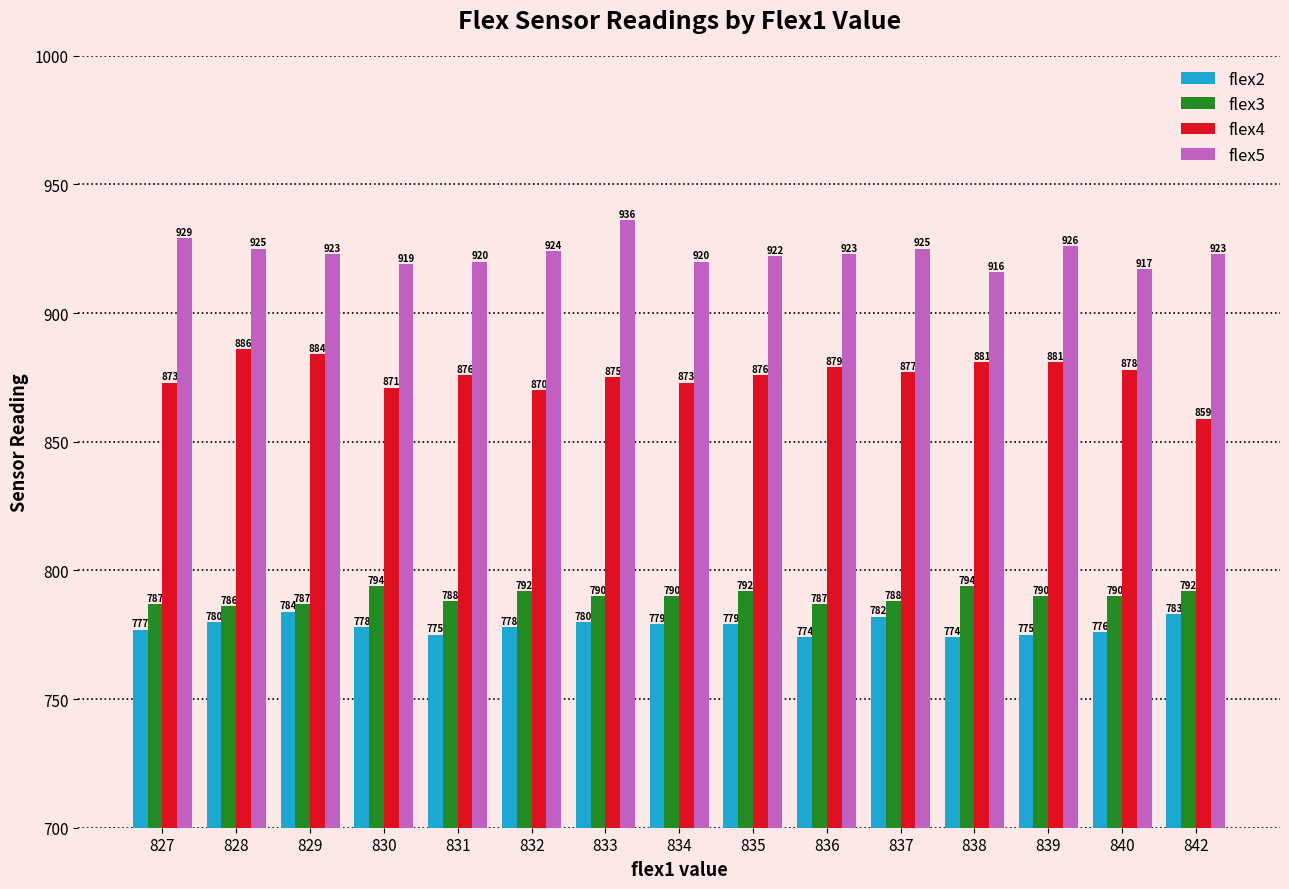

What are all the series names shown in the legend?

flex2, flex3, flex4, flex5